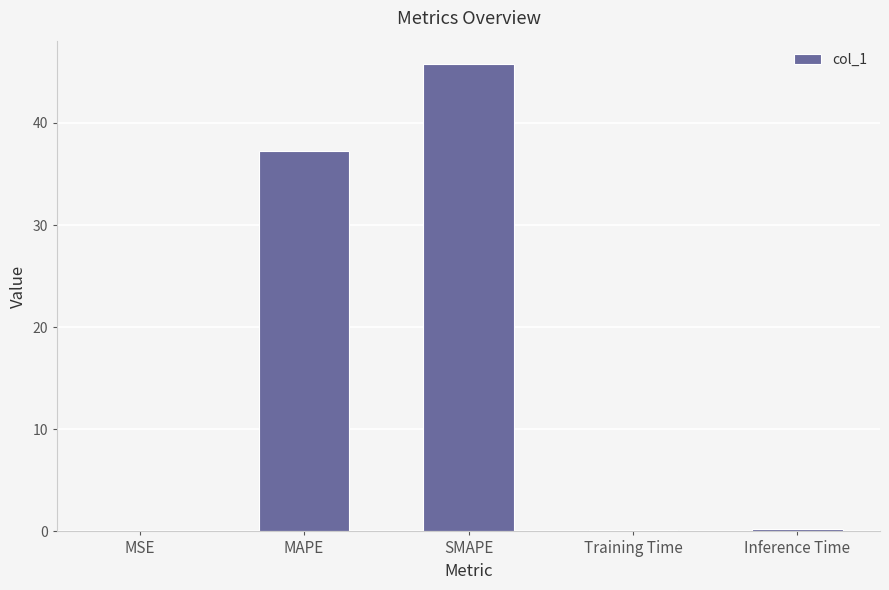

What is the sum of all values?

83.4